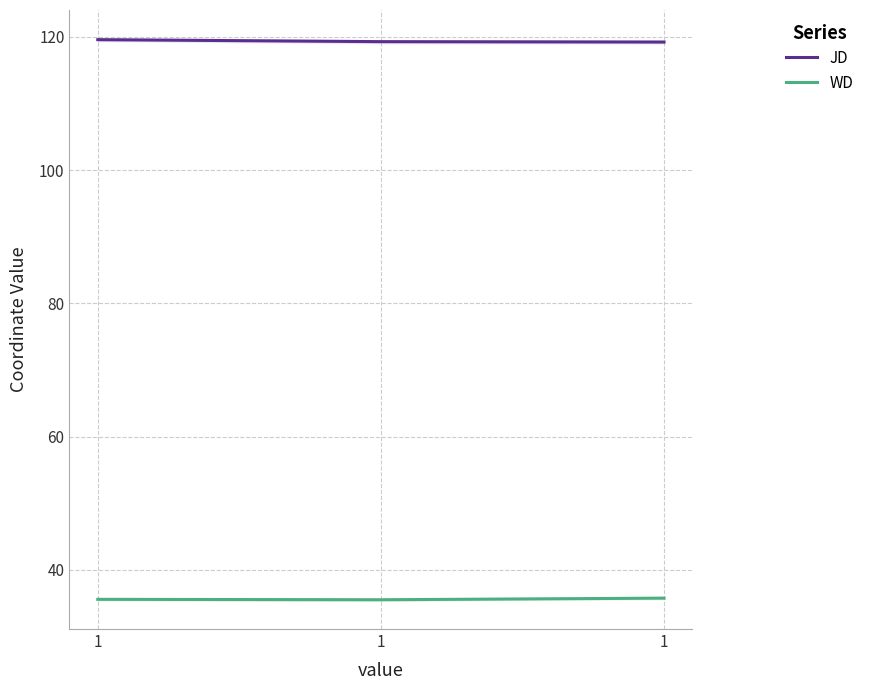

Reading left to right, transcribe all the data shown in this chart.

JD: 1=119.6	1=119.3	1=119.2
WD: 1=35.6	1=35.5	1=35.8